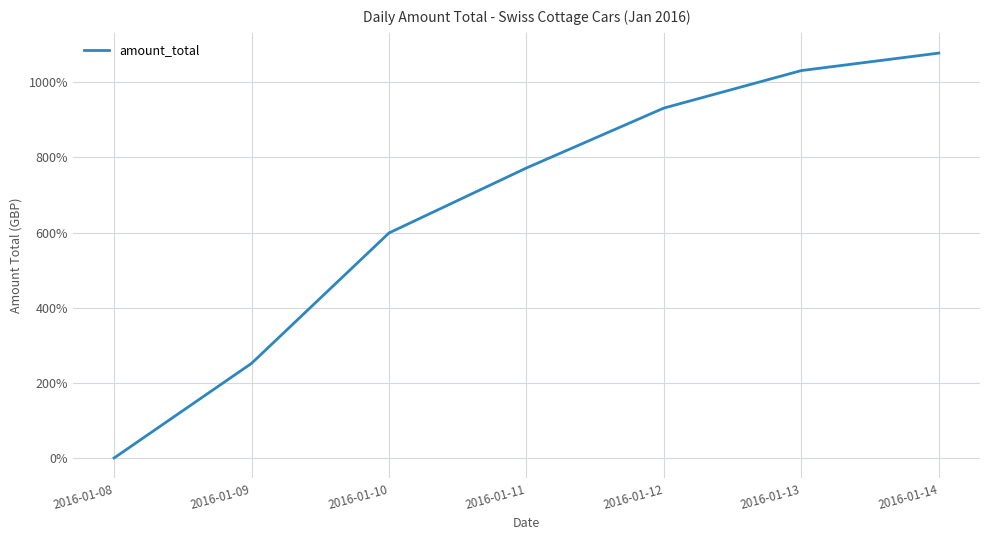

How many lines are shown in the chart?

1